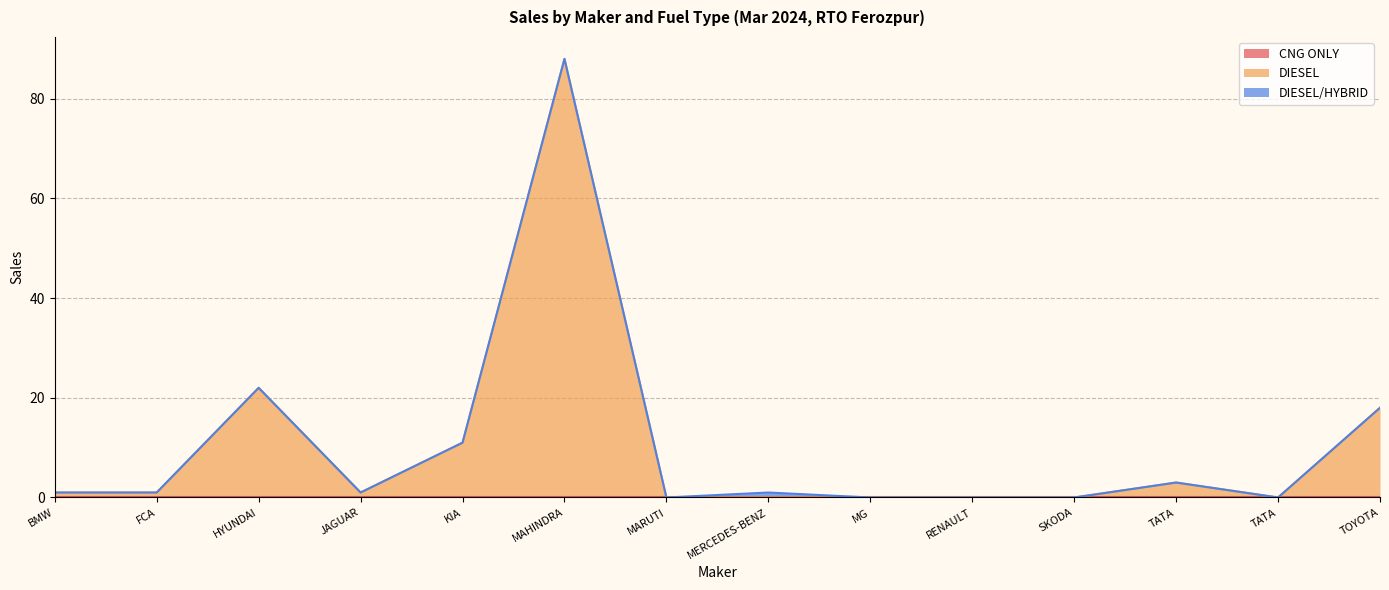

Reading right to left, list all the values displayed in this chart.

CNG ONLY: TOYOTA KIRLOSKAR MOTOR PVT LTD=0	TATA PASSENGER ELECTRIC MOBILITY LTD=0	TATA MOTORS PASSENGER VEHICLES LTD=0	SKODA AUTO VOLKSWAGEN INDIA PVT LTD=0	RENAULT INDIA PVT LTD=0	MG MOTOR INDIA PVT LTD=0	MERCEDES-BENZ INDIA PVT LTD=0	MARUTI SUZUKI INDIA LTD=0	MAHINDRA & MAHINDRA LIMITED=0	KIA INDIA PRIVATE LIMITED=0	JAGUAR LAND ROVER INDIA LIMITED=0	HYUNDAI MOTOR INDIA LTD=0	FCA INDIA AUTOMOBILES PRIVATE LIMITED=0	BMW INDIA PVT LTD=0
DIESEL: TOYOTA KIRLOSKAR MOTOR PVT LTD=18	TATA PASSENGER ELECTRIC MOBILITY LTD=0	TATA MOTORS PASSENGER VEHICLES LTD=3	SKODA AUTO VOLKSWAGEN INDIA PVT LTD=0	RENAULT INDIA PVT LTD=0	MG MOTOR INDIA PVT LTD=0	MERCEDES-BENZ INDIA PVT LTD=0	MARUTI SUZUKI INDIA LTD=0	MAHINDRA & MAHINDRA LIMITED=88	KIA INDIA PRIVATE LIMITED=11	JAGUAR LAND ROVER INDIA LIMITED=1	HYUNDAI MOTOR INDIA LTD=22	FCA INDIA AUTOMOBILES PRIVATE LIMITED=1	BMW INDIA PVT LTD=1
DIESEL/HYBRID: TOYOTA KIRLOSKAR MOTOR PVT LTD=0	TATA PASSENGER ELECTRIC MOBILITY LTD=0	TATA MOTORS PASSENGER VEHICLES LTD=0	SKODA AUTO VOLKSWAGEN INDIA PVT LTD=0	RENAULT INDIA PVT LTD=0	MG MOTOR INDIA PVT LTD=0	MERCEDES-BENZ INDIA PVT LTD=1	MARUTI SUZUKI INDIA LTD=0	MAHINDRA & MAHINDRA LIMITED=0	KIA INDIA PRIVATE LIMITED=0	JAGUAR LAND ROVER INDIA LIMITED=0	HYUNDAI MOTOR INDIA LTD=0	FCA INDIA AUTOMOBILES PRIVATE LIMITED=0	BMW INDIA PVT LTD=0